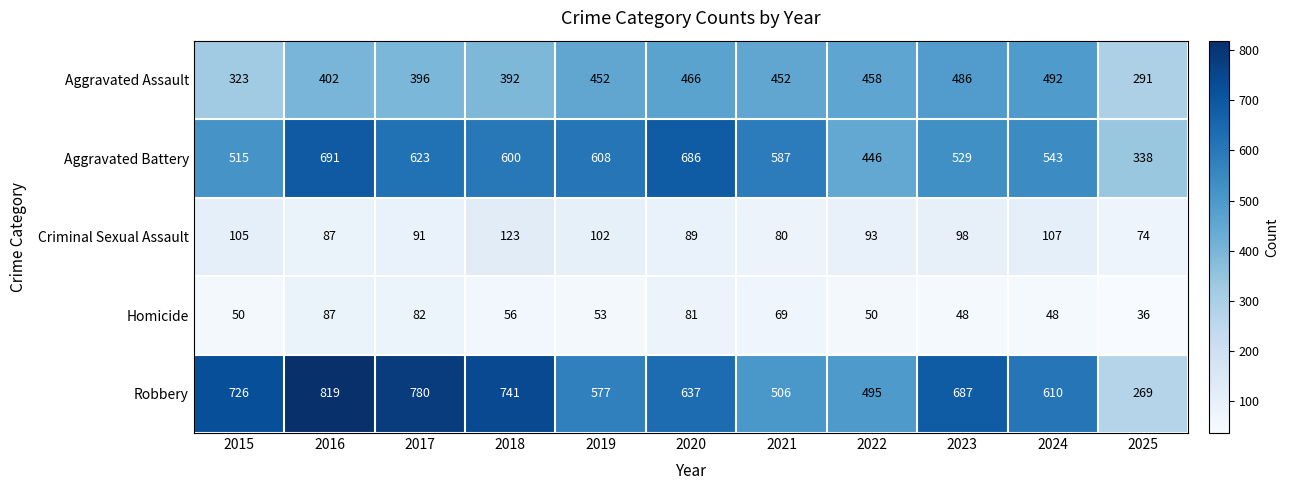

Which series has the largest range (max minus min)?

Robbery